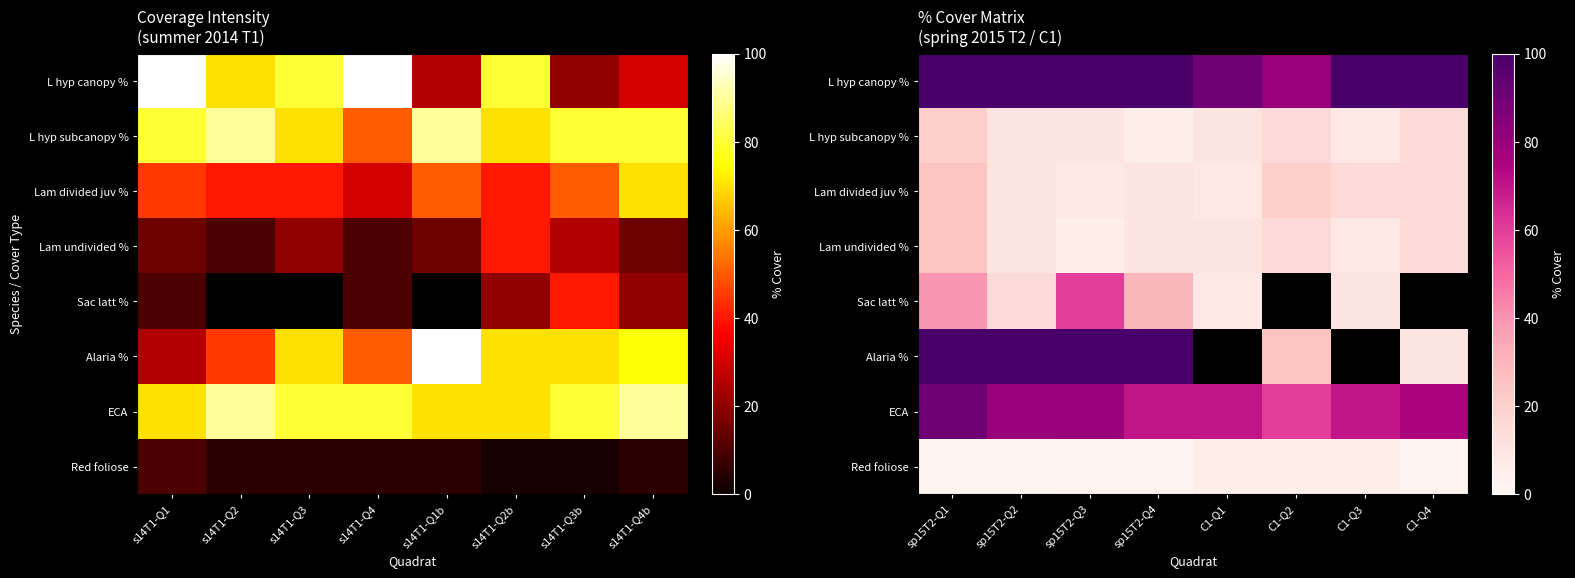

Rank the categories by Red foliose value from highest to lowest.

C1-Q1, C1-Q2, C1-Q3, sp15T2-Q3, sp15T2-Q4, C1-Q4, sp15T2-Q1, sp15T2-Q2